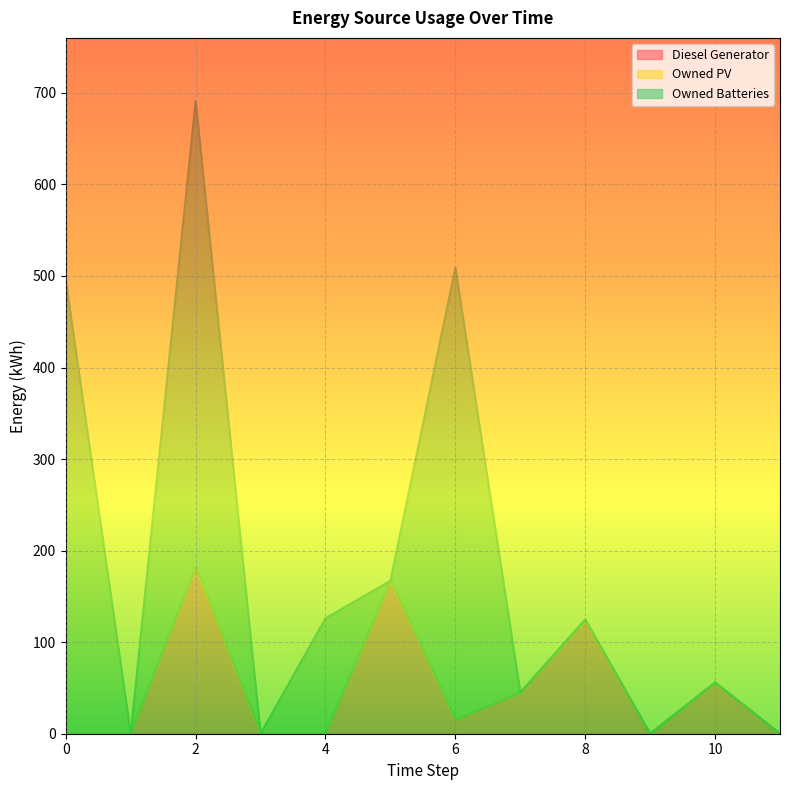

Which series has the largest total across all categories?

Owned Batteries